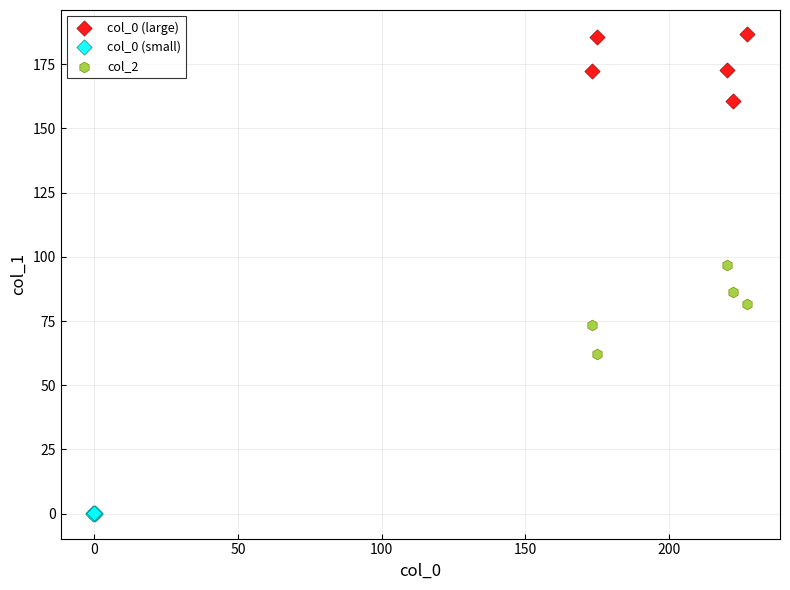

Which series has the widest spread of Y values?

col_2